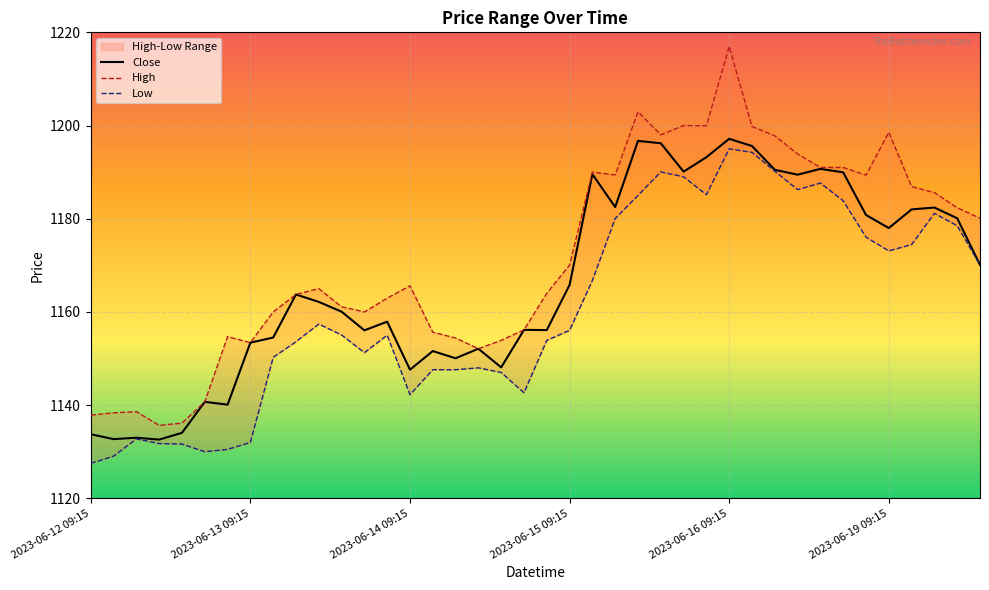

What is the maximum value for Close?

1197.2